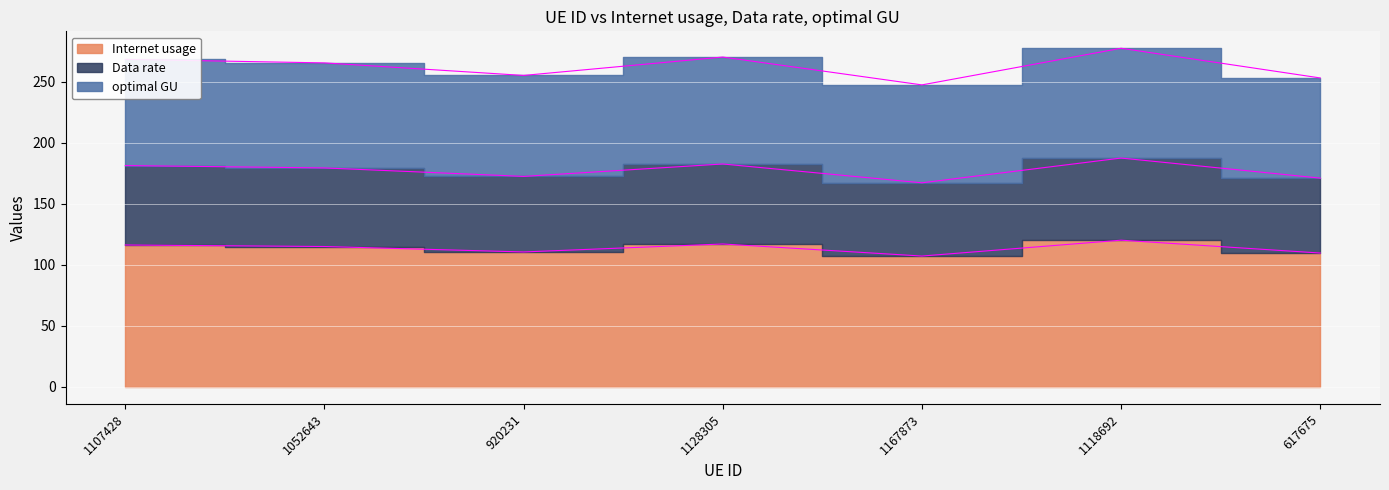

What position from the right is 1118692?

2